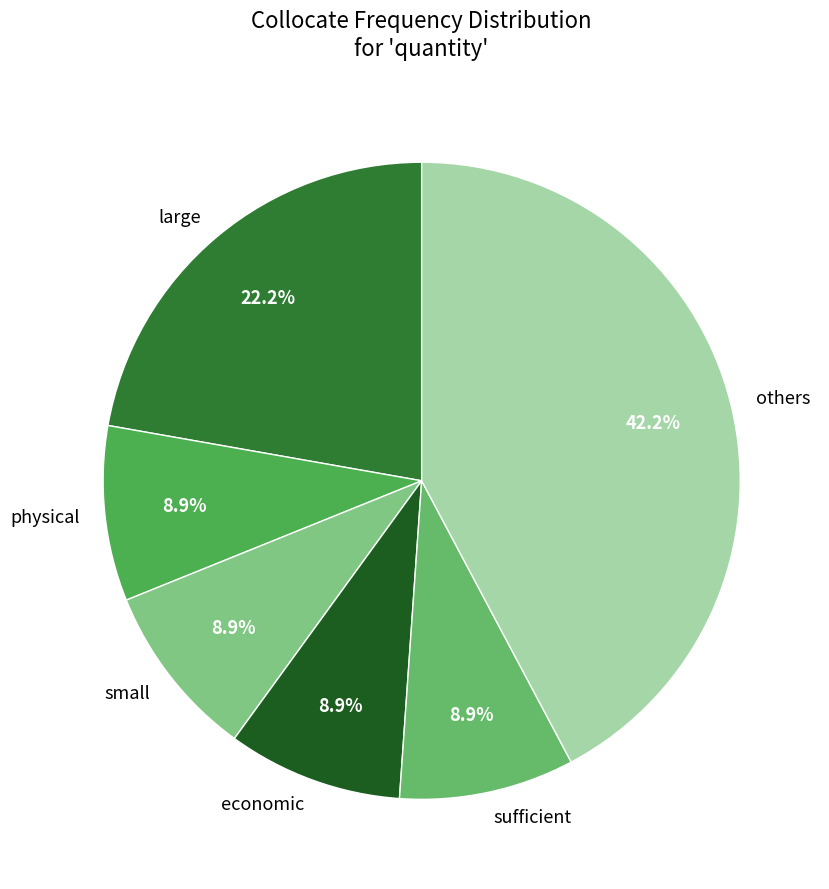

What is the ratio of the value at large to the value at economic?

2.5